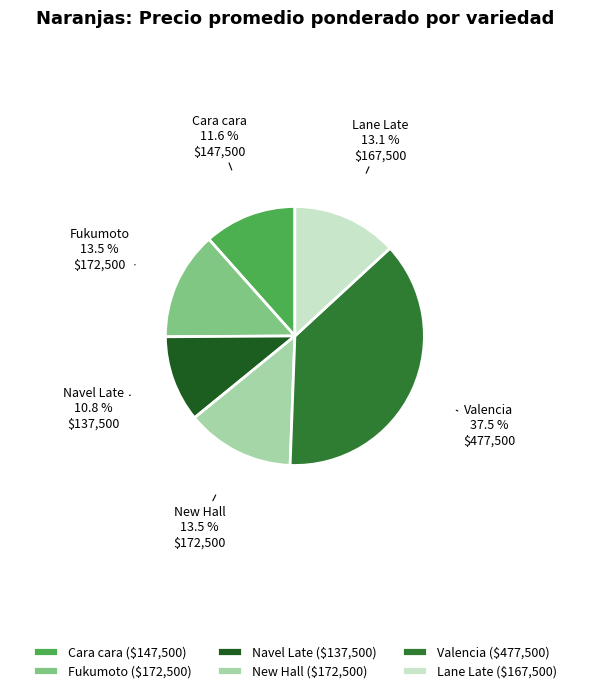

What is the smallest slice in the pie chart?

Navel Late